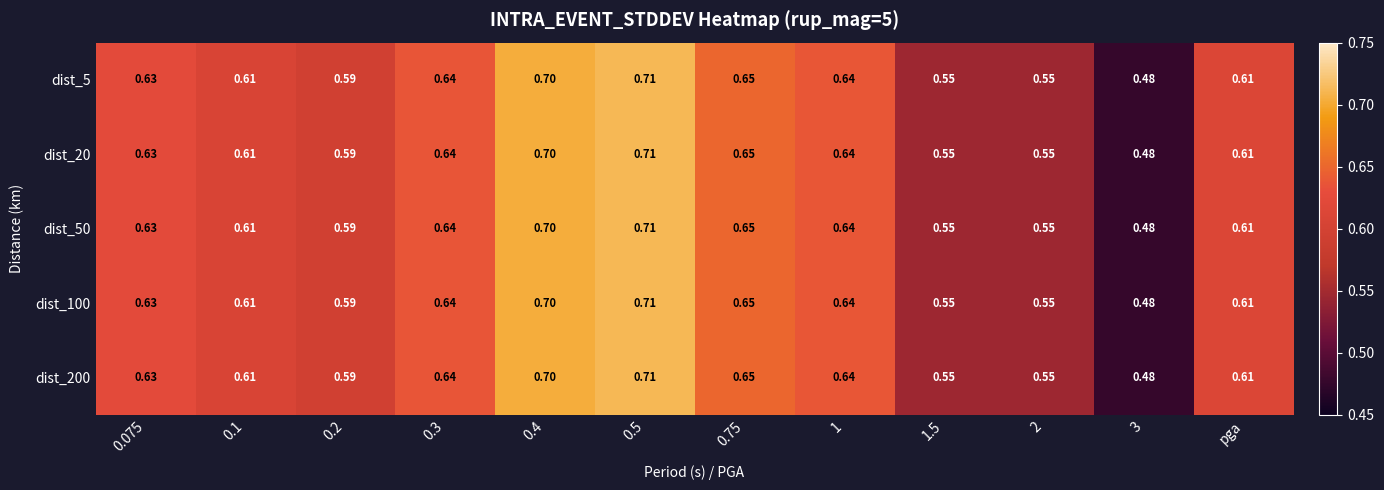

Is the value of dist_20 at 0.1 greater than the value of dist_100 at 0.3?

No